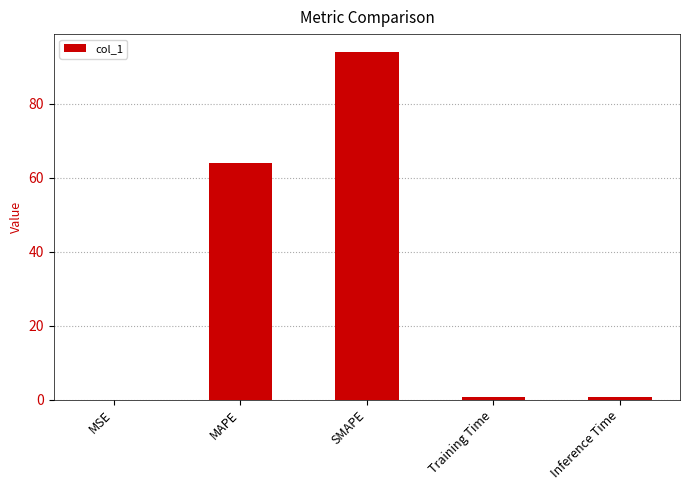

Is it true that the value at SMAPE is 41.4?

False